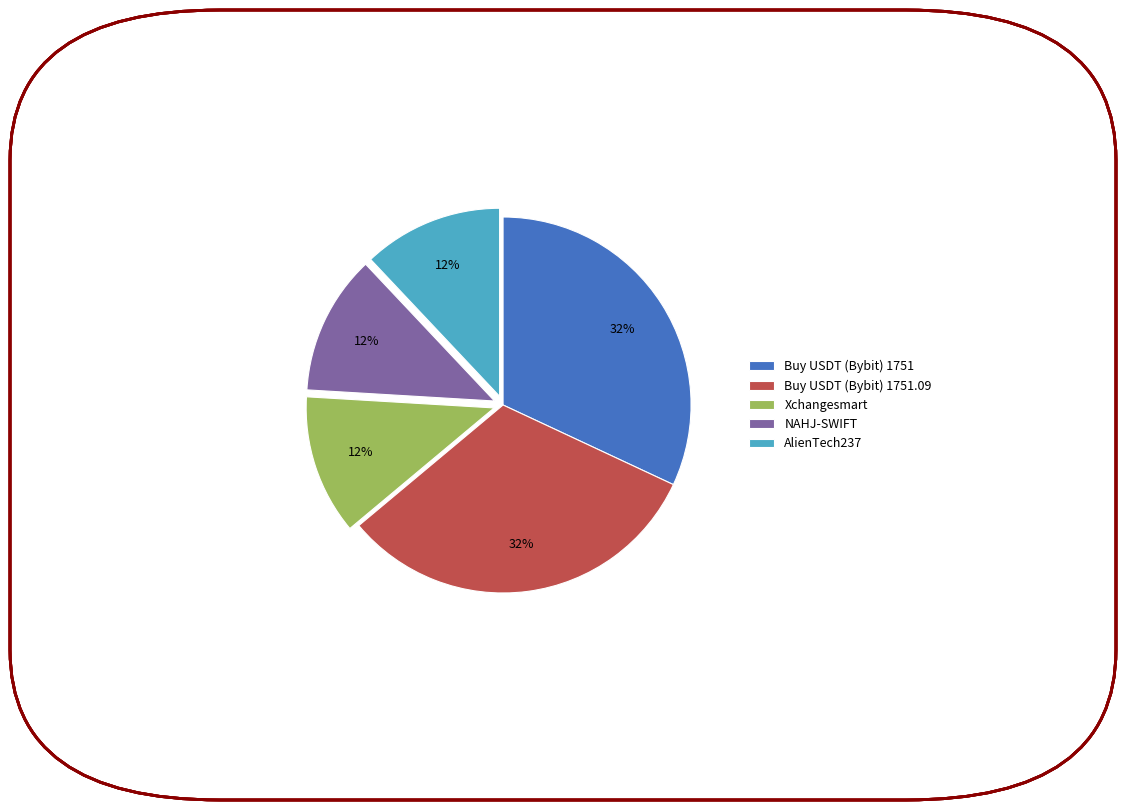

Count the number of slices in the pie.

5